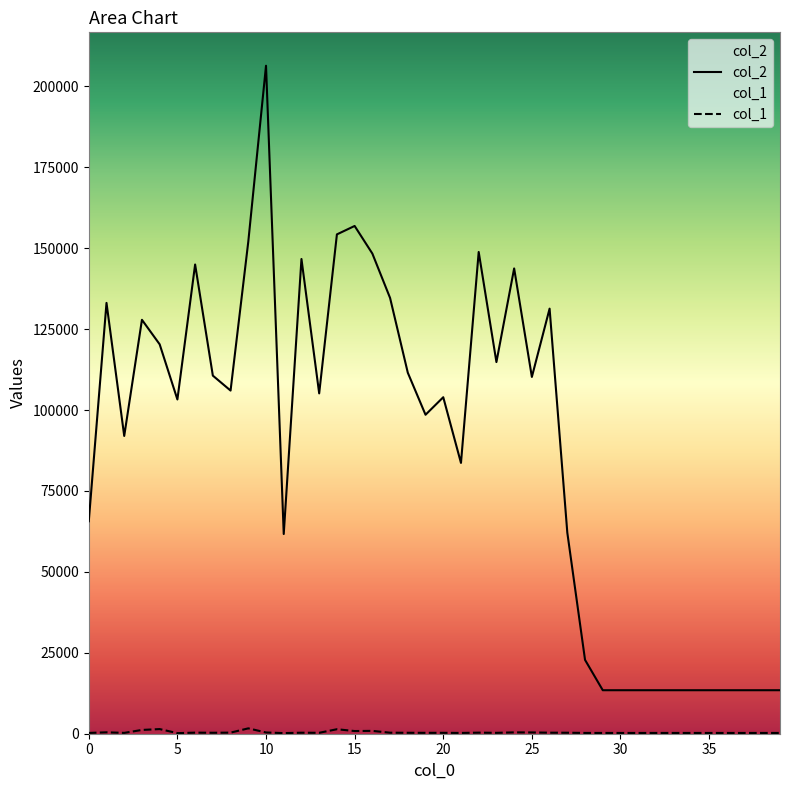

Does the chart have visible grid lines?

No